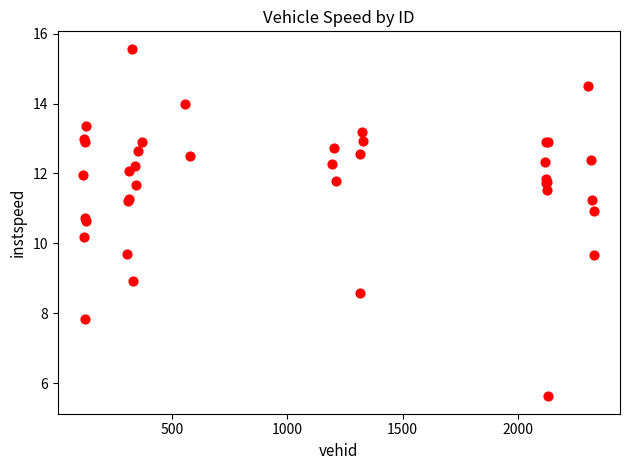

What Y value in the scatter plot is closest to 10?

10.2